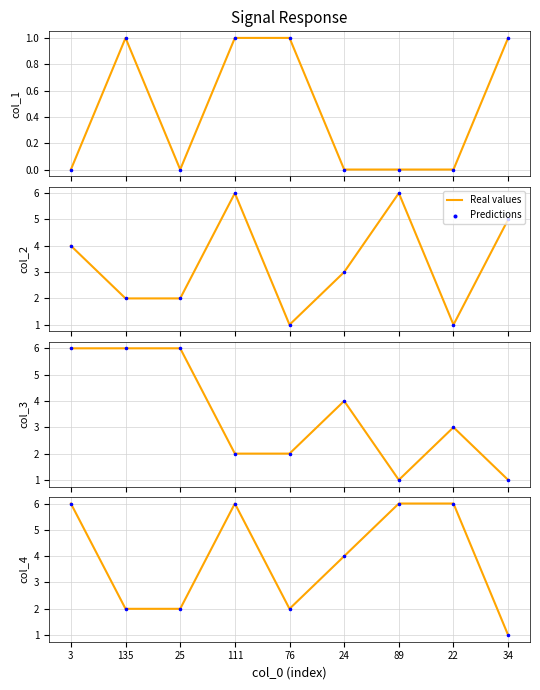

Which series contains the highest Y value?

Real values